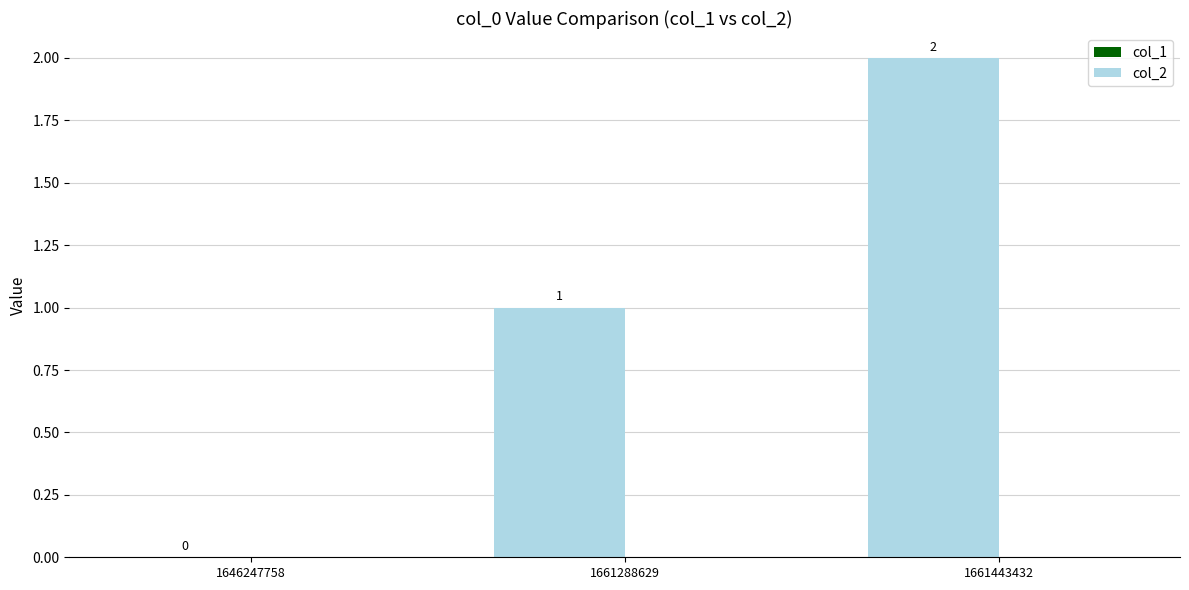

How many distinct data groups are displayed?

1